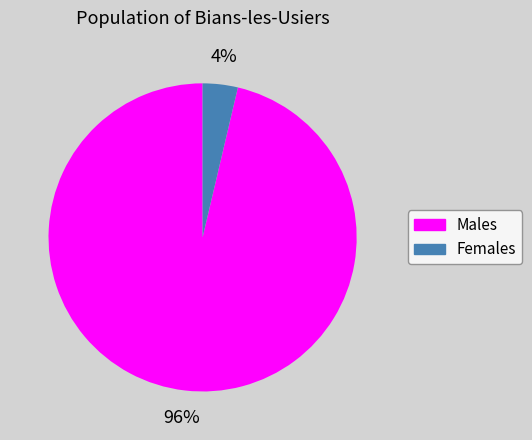

Is there a majority slice in this chart?

Yes